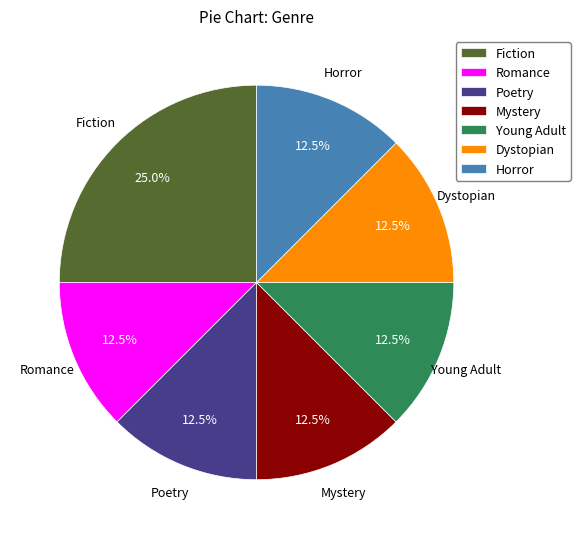

To the nearest percent, what is the combined percentage of Poetry and Dystopian?

25%